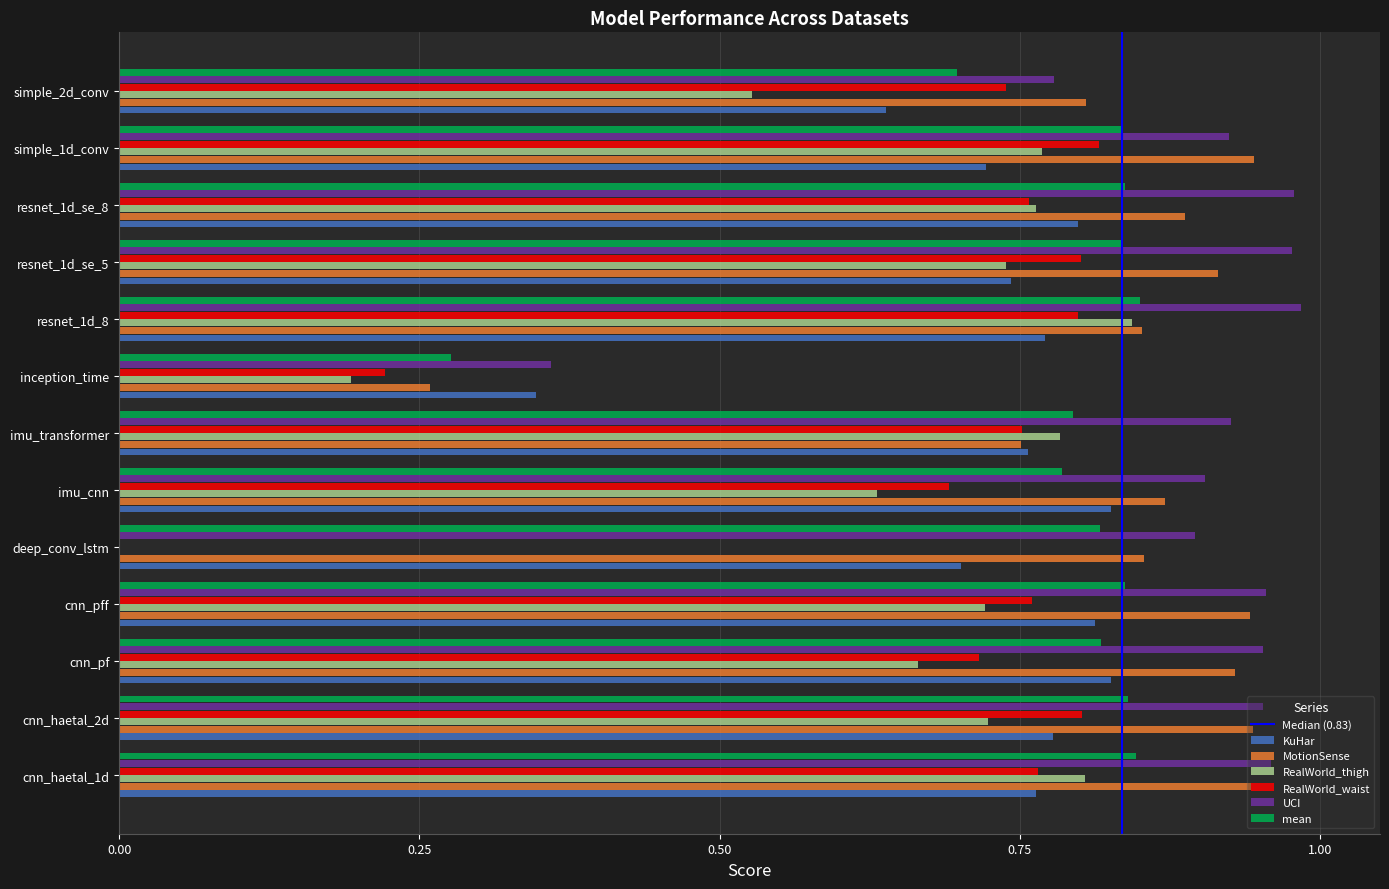

The RealWorld_waist series shows 1.1 at simple_1d_conv. True or false?

False